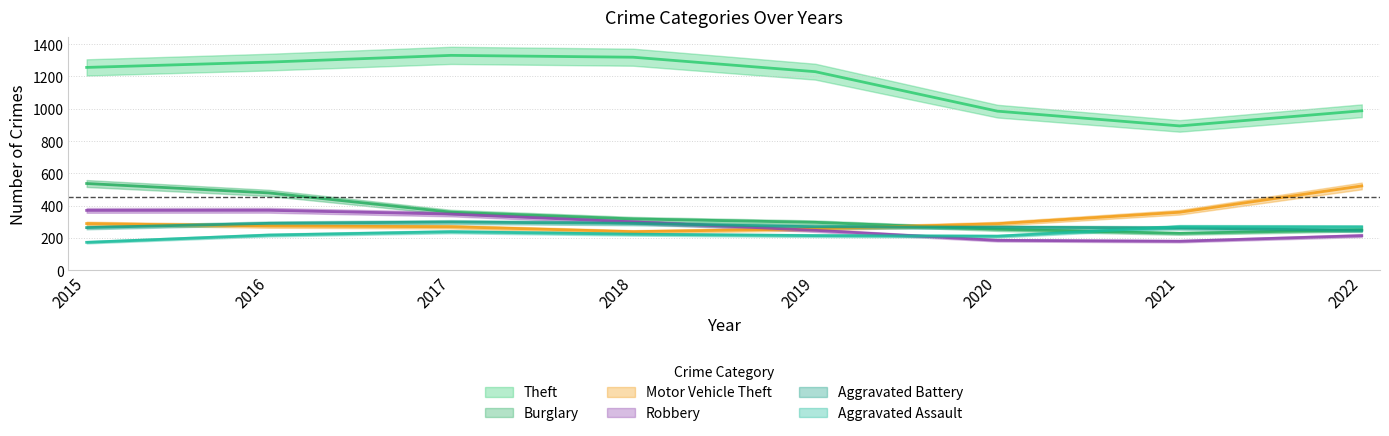

How many interior local peaks does the Aggravated Battery series have?

1